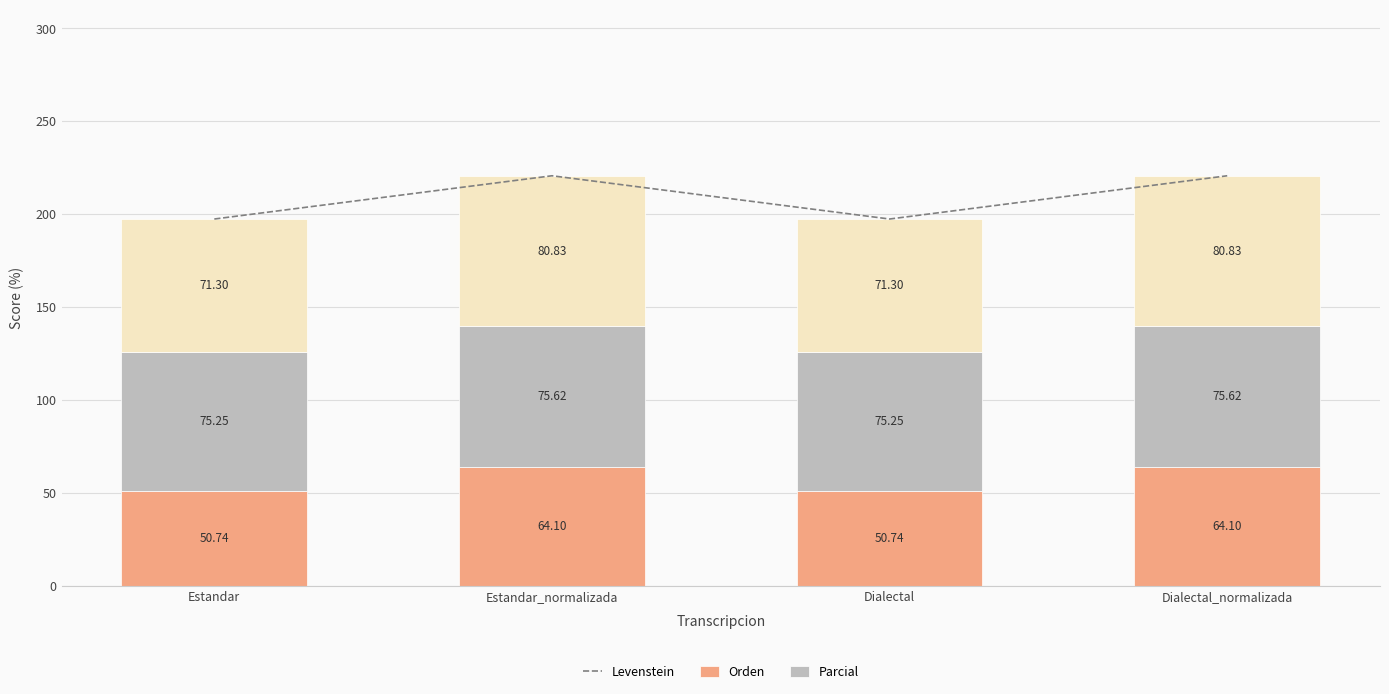

What is the difference between the Parcial values at Dialectal_normalizada and Estandar?

9.5